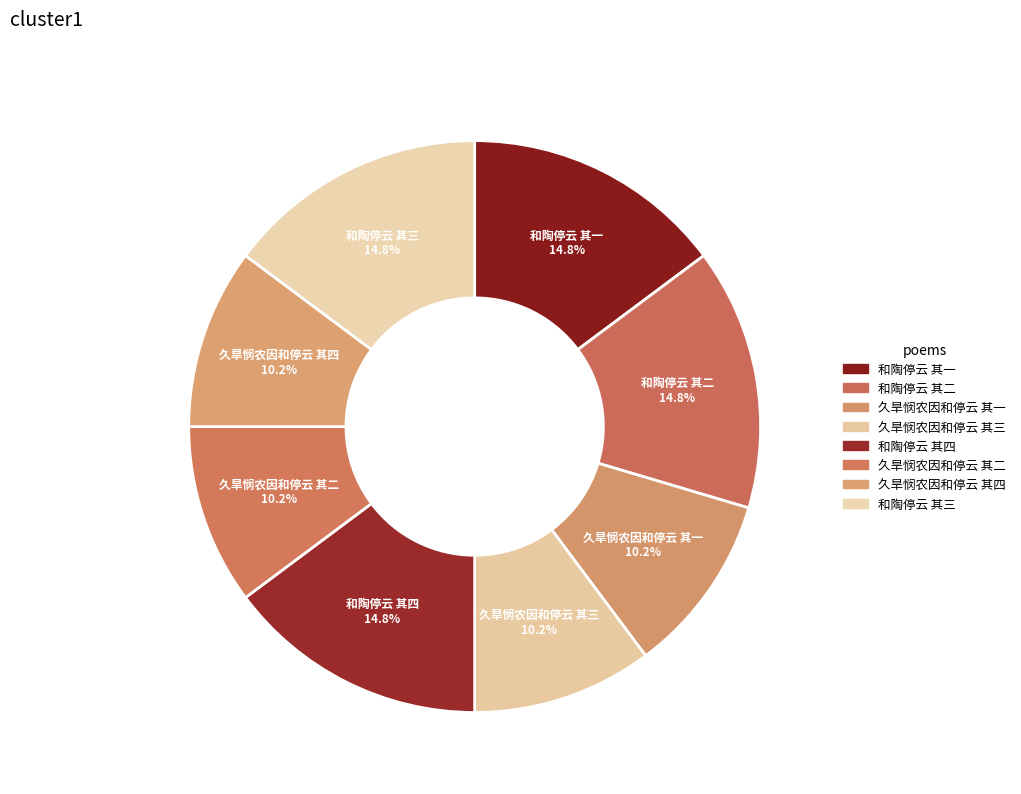

To the nearest percent, what is the difference between the largest and smallest slice percentages?

5%